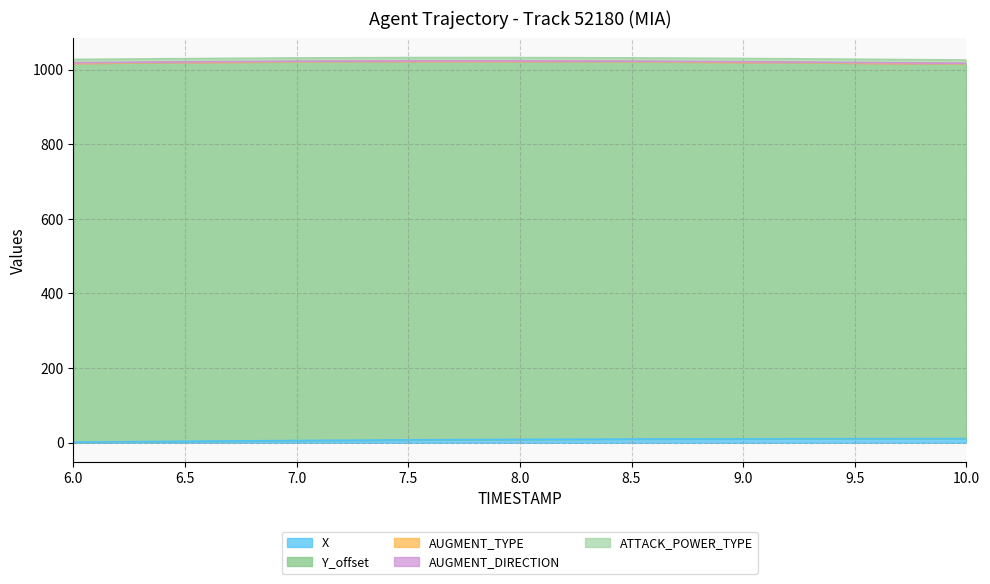

Reading left to right, extract all data points from this chart.

X: 1.4	3.8	5.8	7.5	8.8	9.8	10.4	10.7	11.0
Y_offset: 1016.0	1015.9	1015.6	1014.9	1013.6	1011.8	1009.8	1007.4	1005.0
AUGMENT_TYPE: 0.0	0.0	0.0	0.0	0.0	0.0	0.0	0.0	0.0
AUGMENT_DIRECTION: 1.0	1.0	1.0	1.0	1.0	1.0	1.0	1.0	1.0
ATTACK_POWER_TYPE: 9.0	9.0	9.0	9.0	9.0	9.0	9.0	9.0	9.0